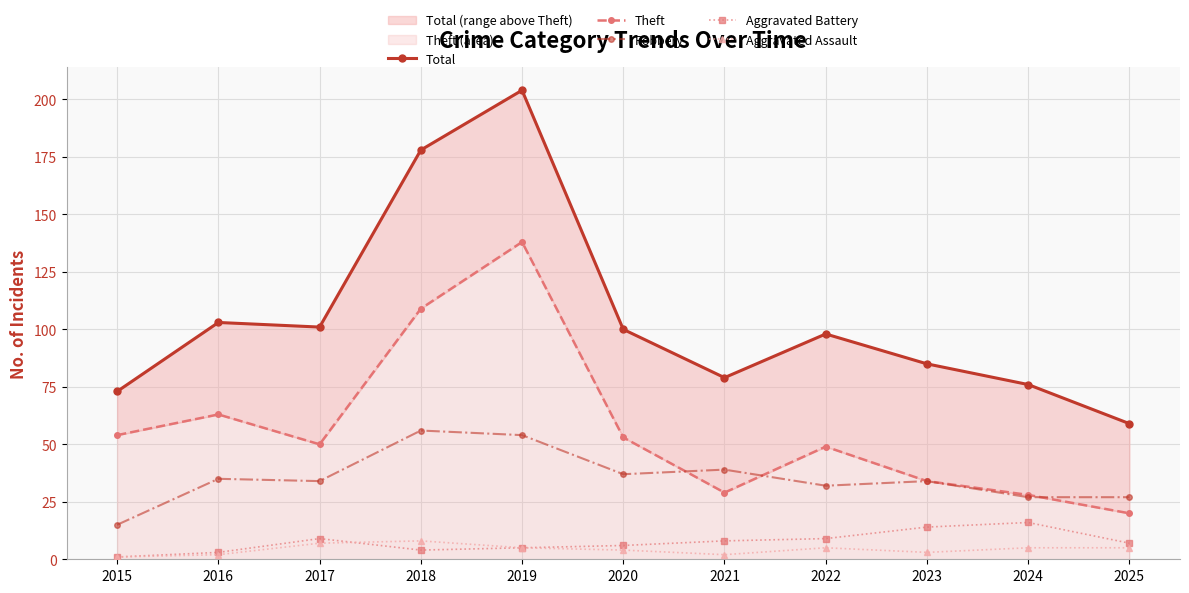

At which category does the chart reach its minimum across all series?

2015